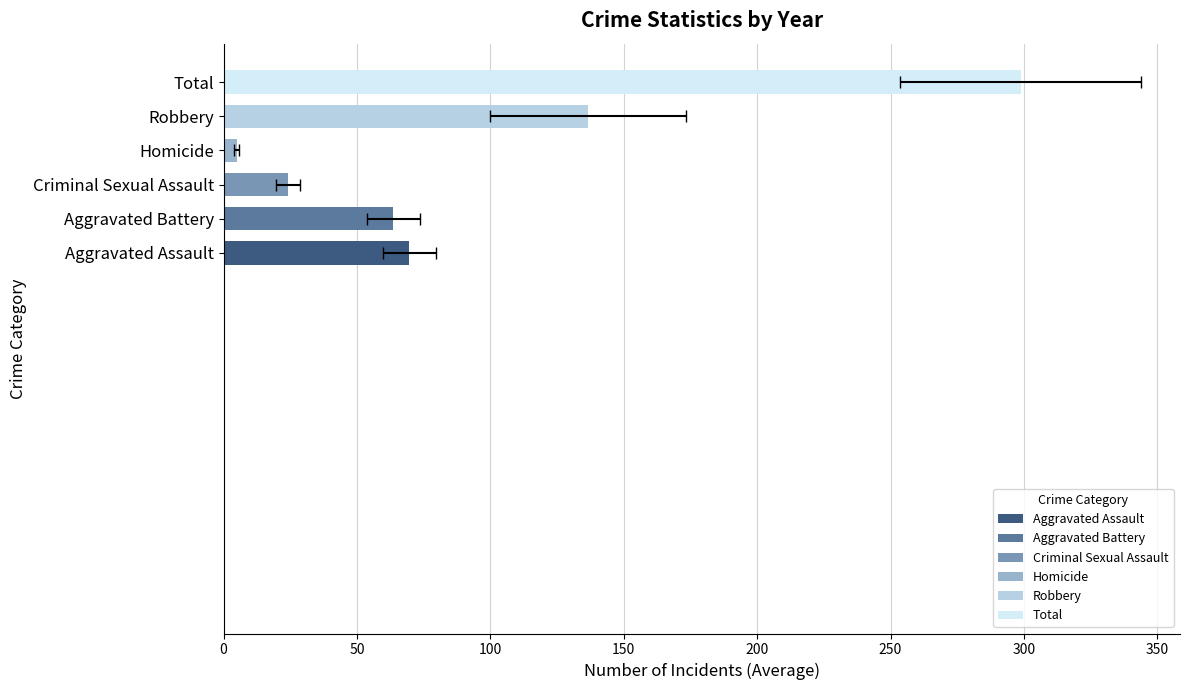

What is the average value of the Robbery series?

136